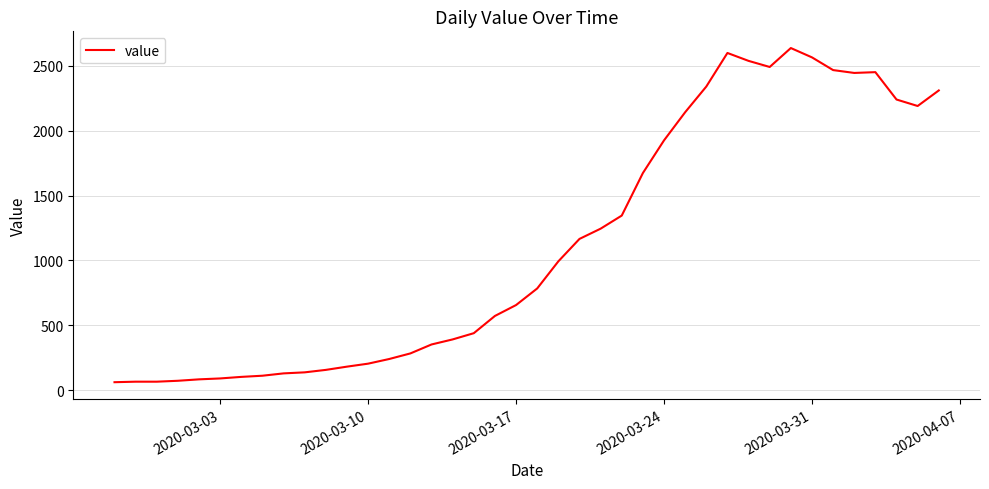

What is the minimum value shown in the chart?

61